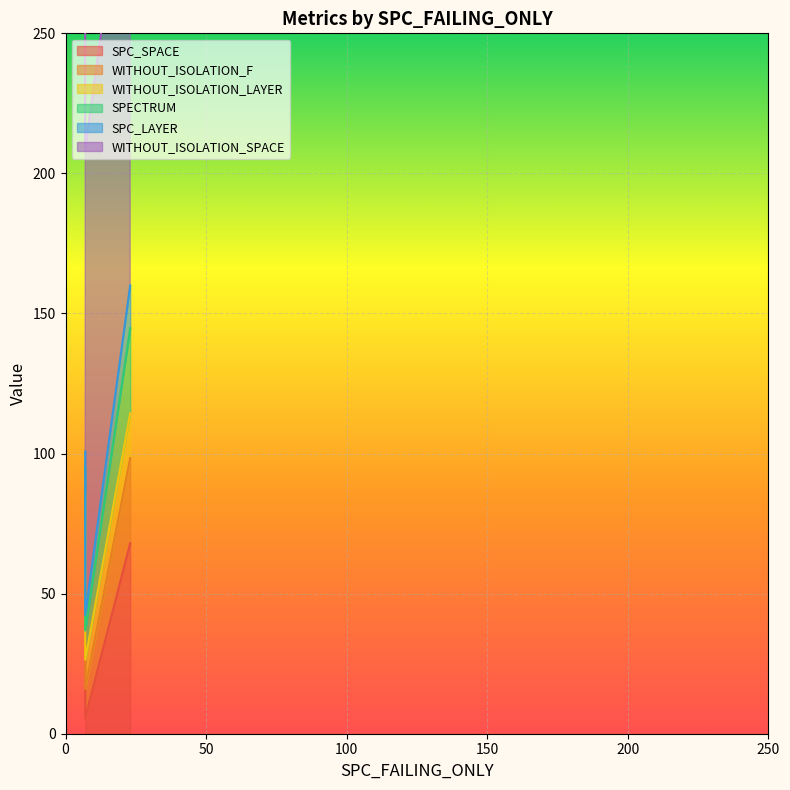

What is the value of the WITHOUT_ISOLATION_SPACE point at the 3rd from the left?

208